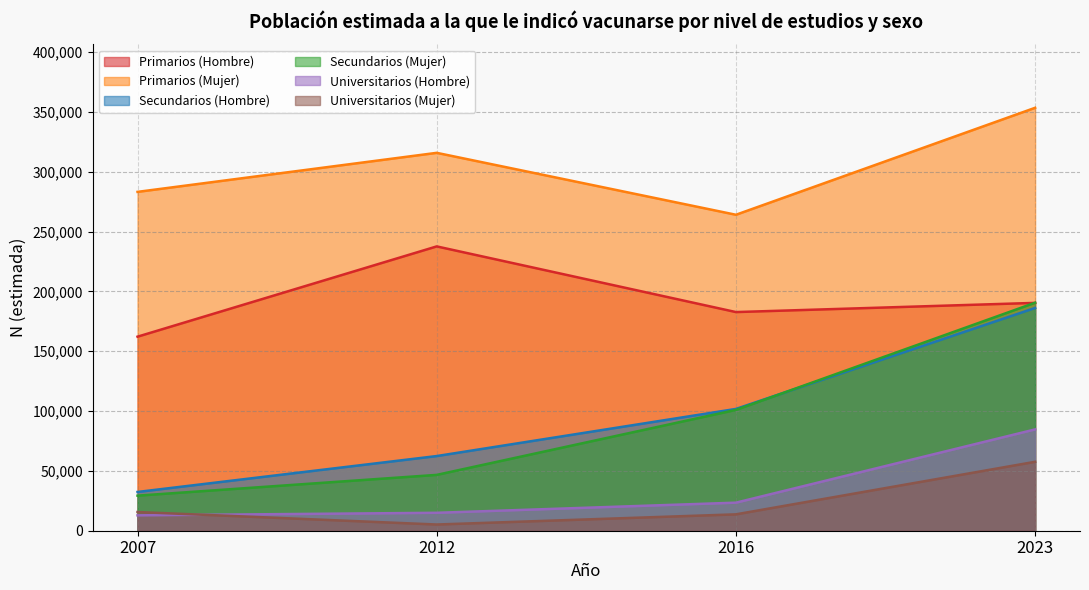

Which series has the largest range (max minus min)?

Secundarios (Mujer)